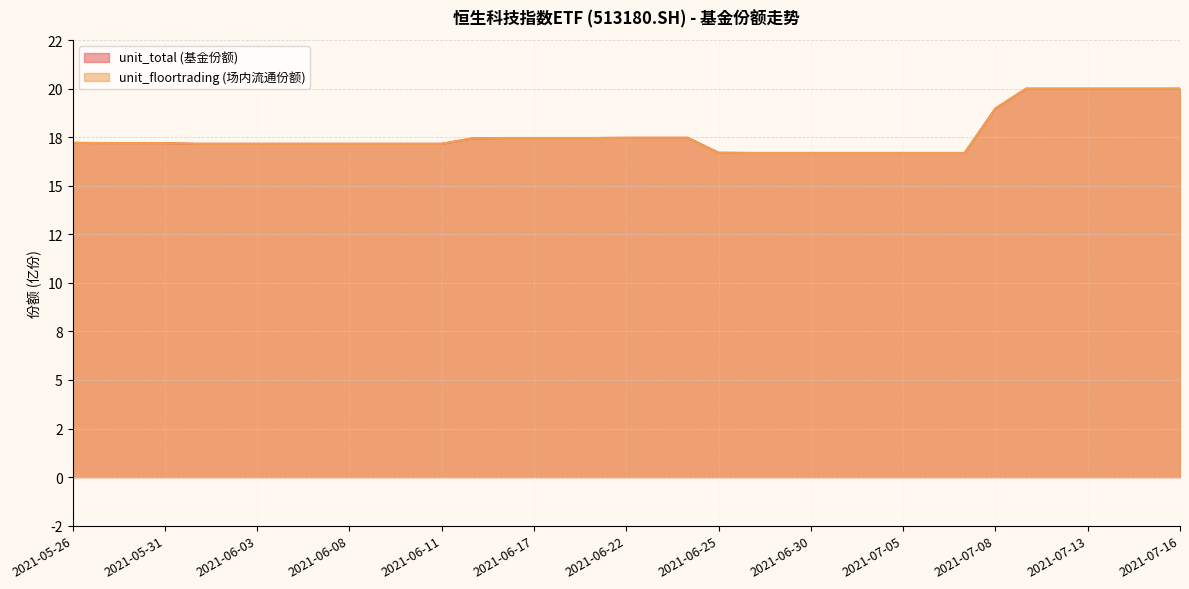

True or false: unit_total has a value of 30.8 at 2021-06-08.

False